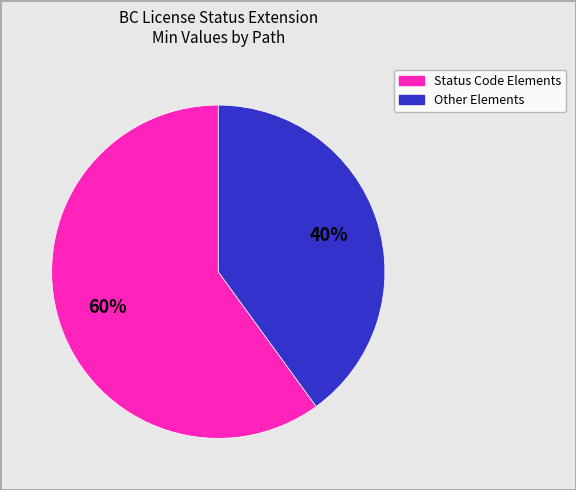

Is there any slice that represents more than half of the pie?

Yes